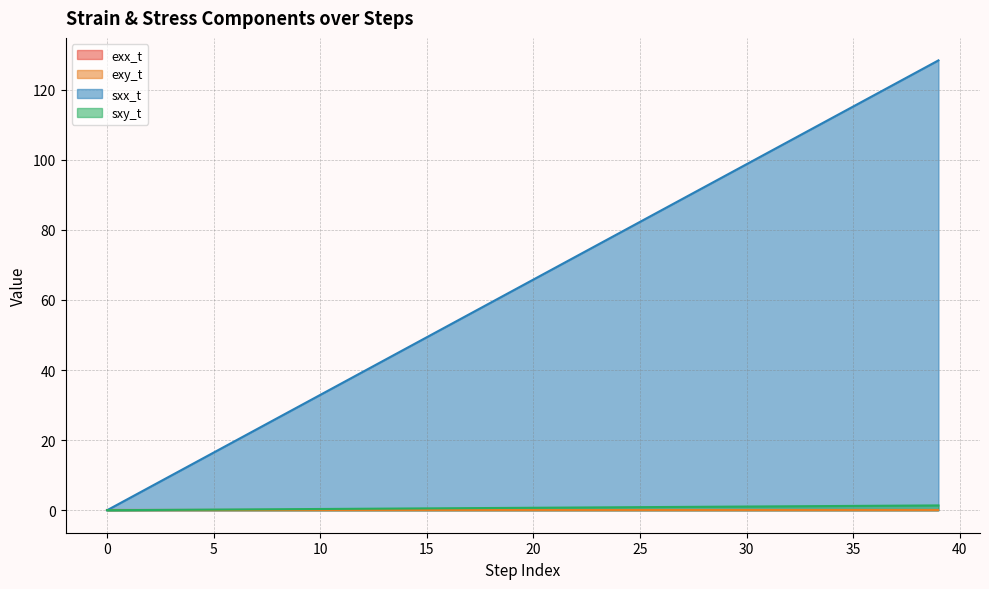

At which category is the sum across all series the highest?

39